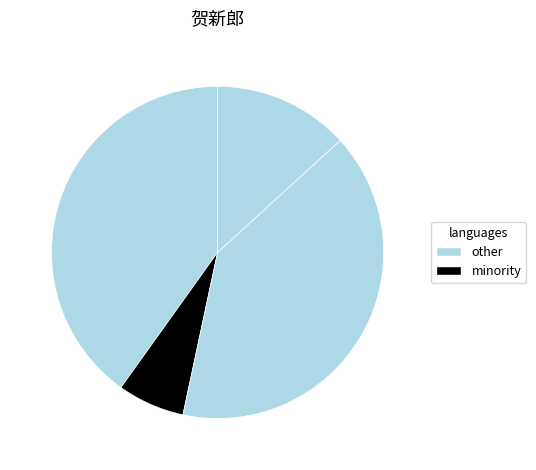

Does any single category account for the majority?

No